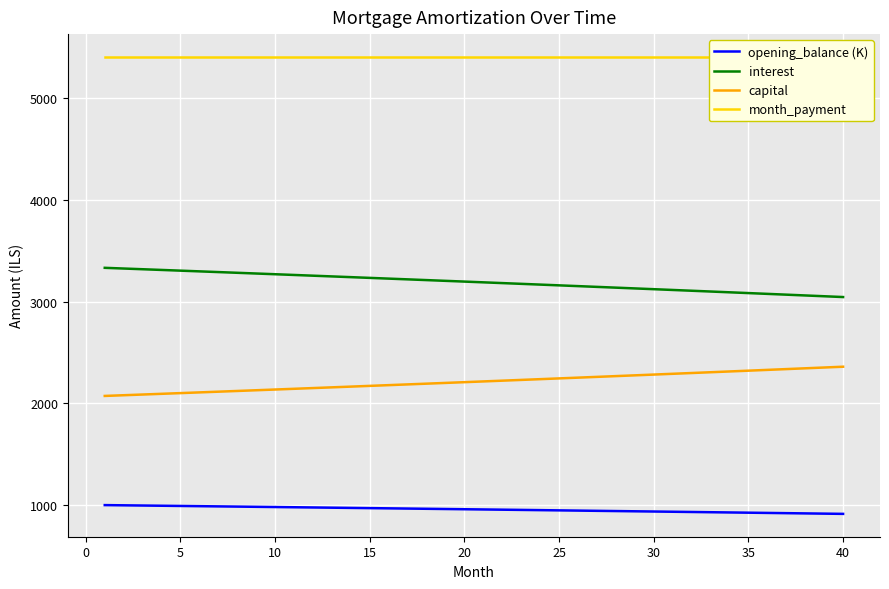

True or false: month_payment and capital intersect in this chart.

False